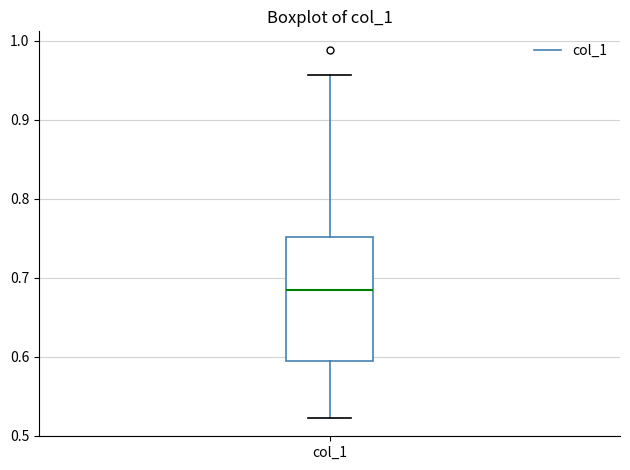

Where is the lower edge of the box for col_1 on the y-axis? The values are not printed on the chart, so give them approximately, as read against the axis.

0.59